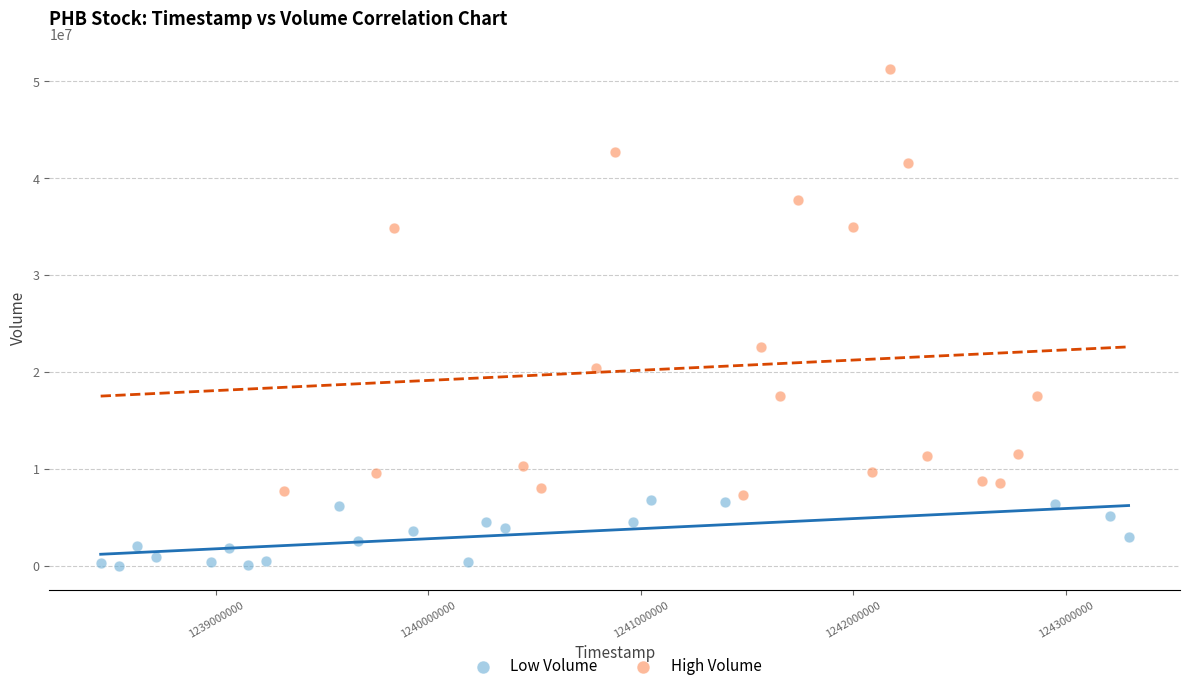

Which series contains the highest Y value?

High Volume